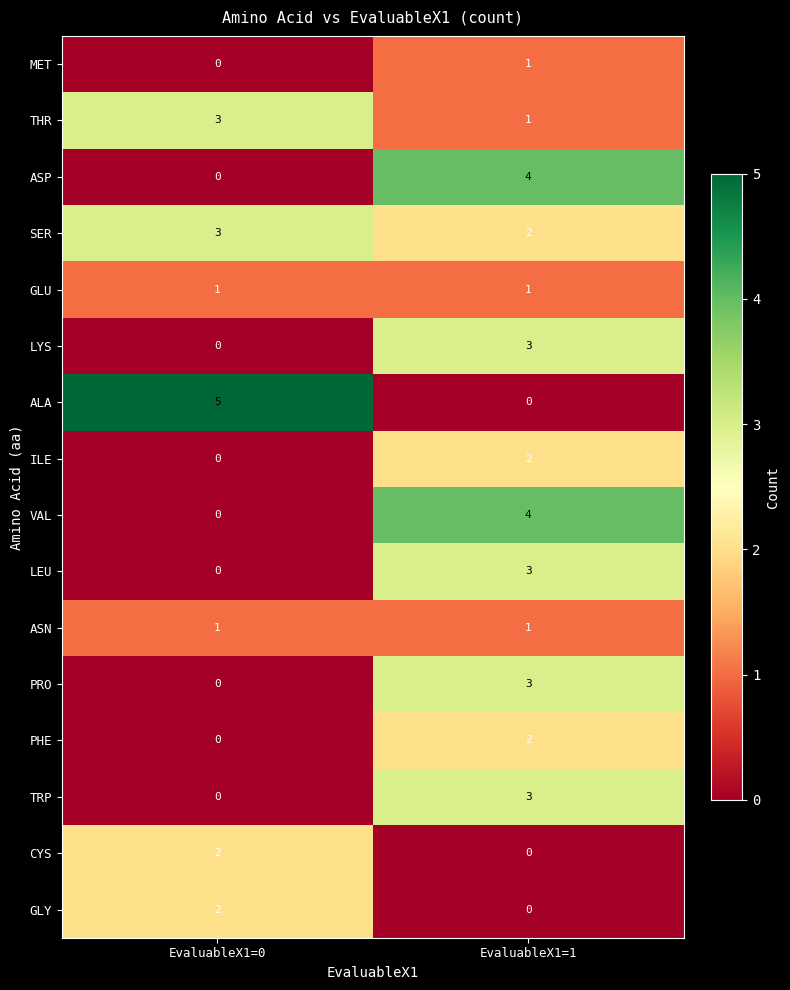

What is the sum of all PRO values?

3